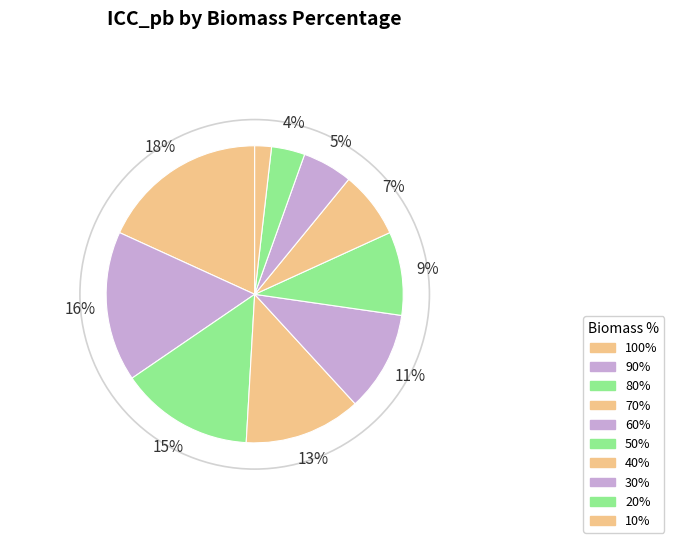

How many segments does this pie chart have?

10